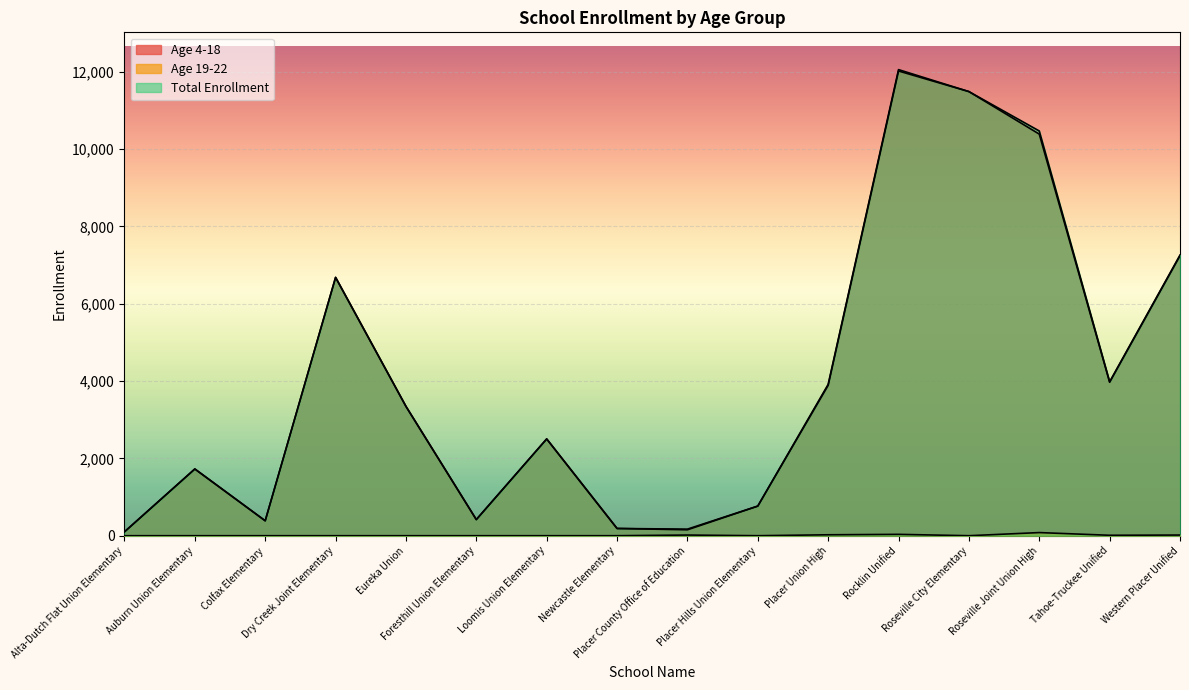

What is the average value of the Age 19-22 series?

12